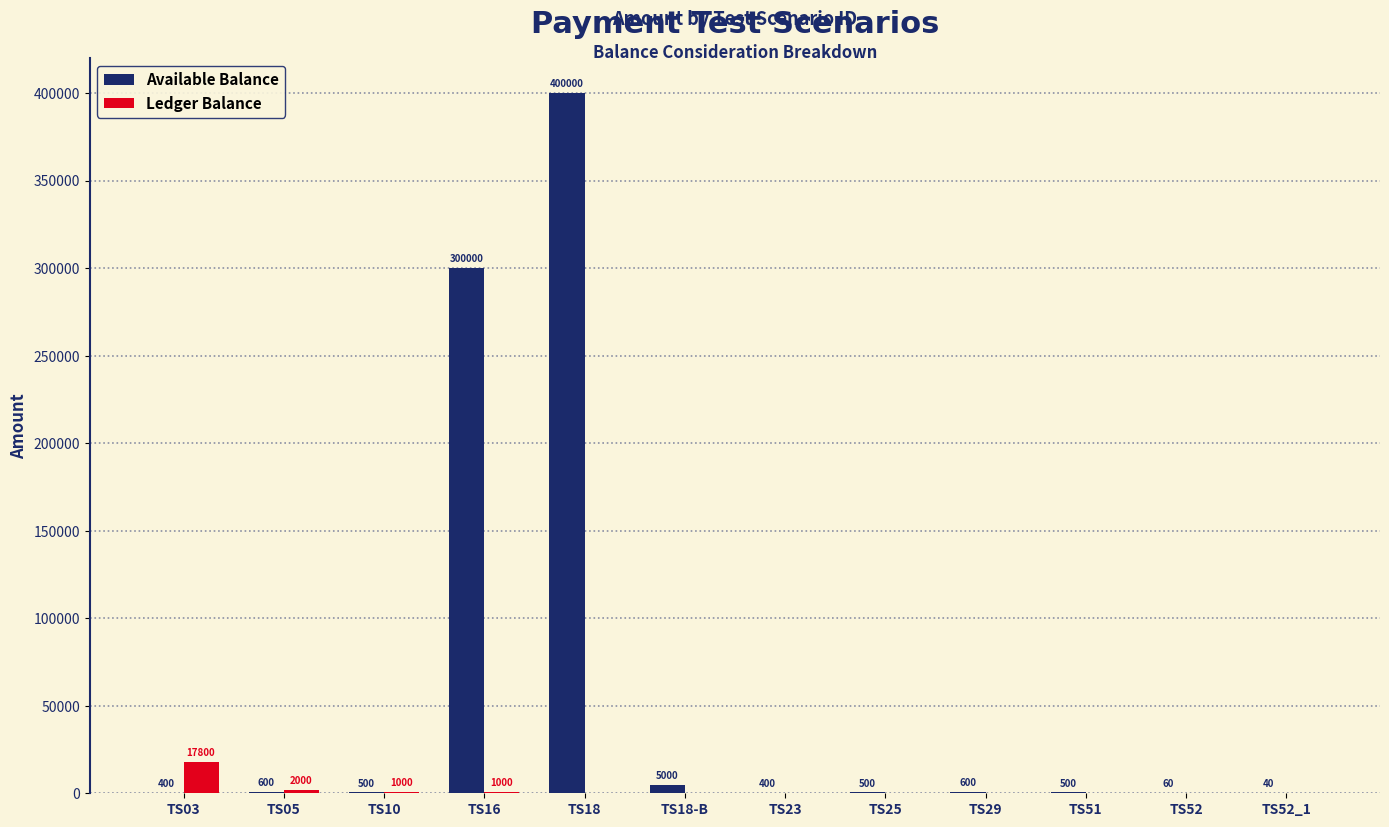

The value of Available Balance at TS18 is 130573. True or false?

False